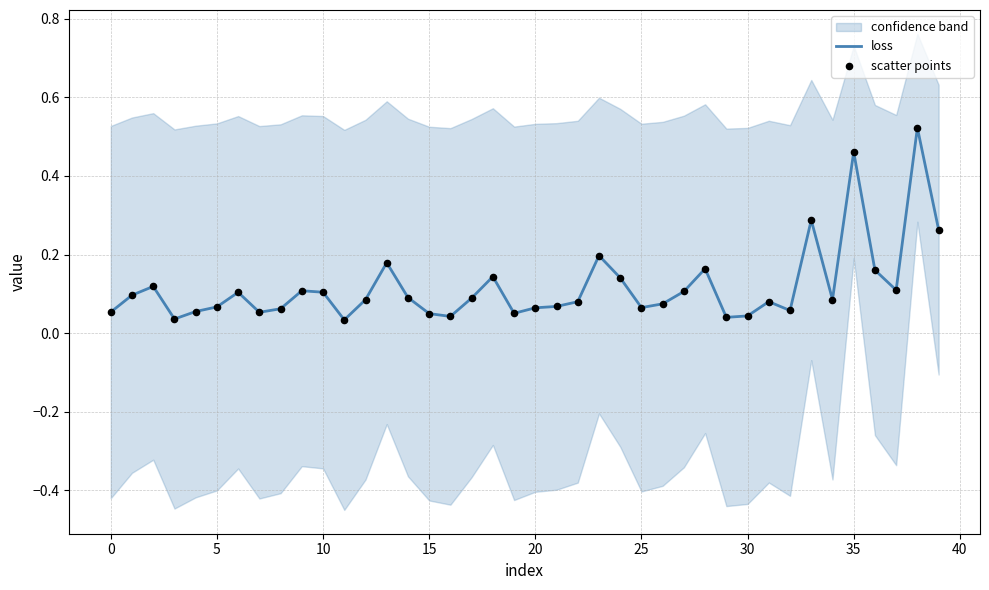

Is the value of scatter points at 18 greater than the value of loss at 28?

No